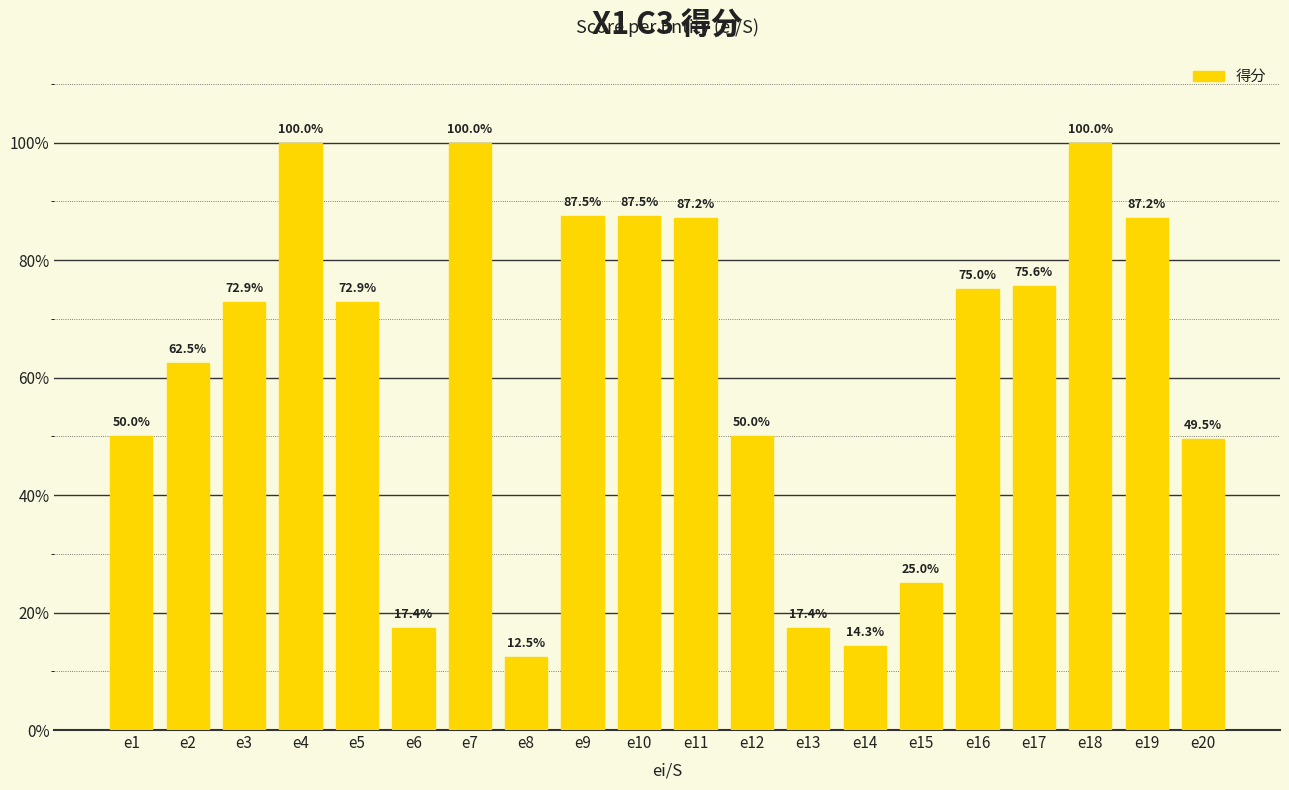

What is the value of the 10th bar from the left?

0.9